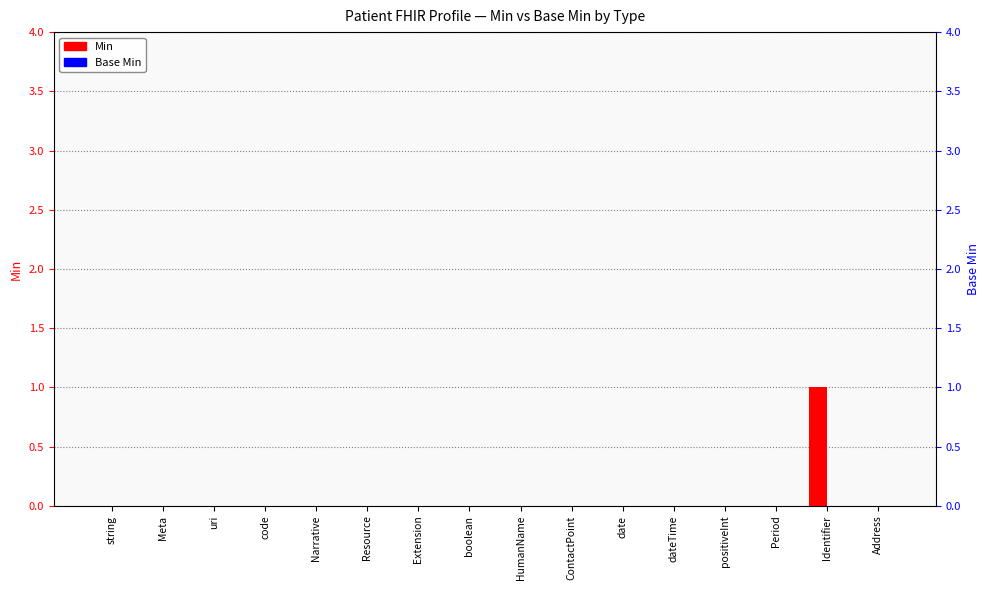

Which category has the lowest value across all series?

string